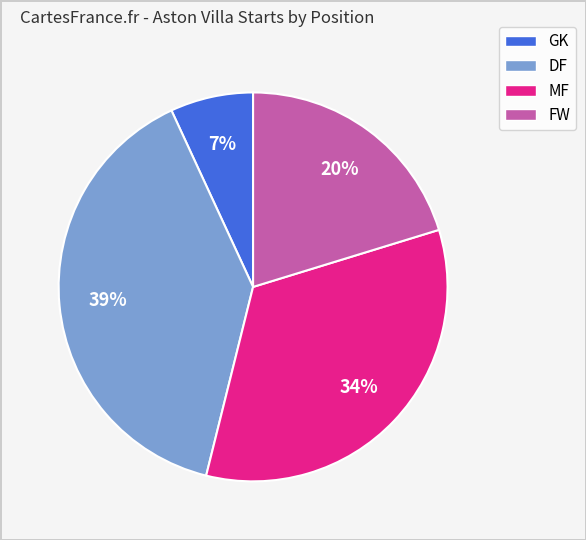

To the nearest percent, what is the average slice percentage?

25%